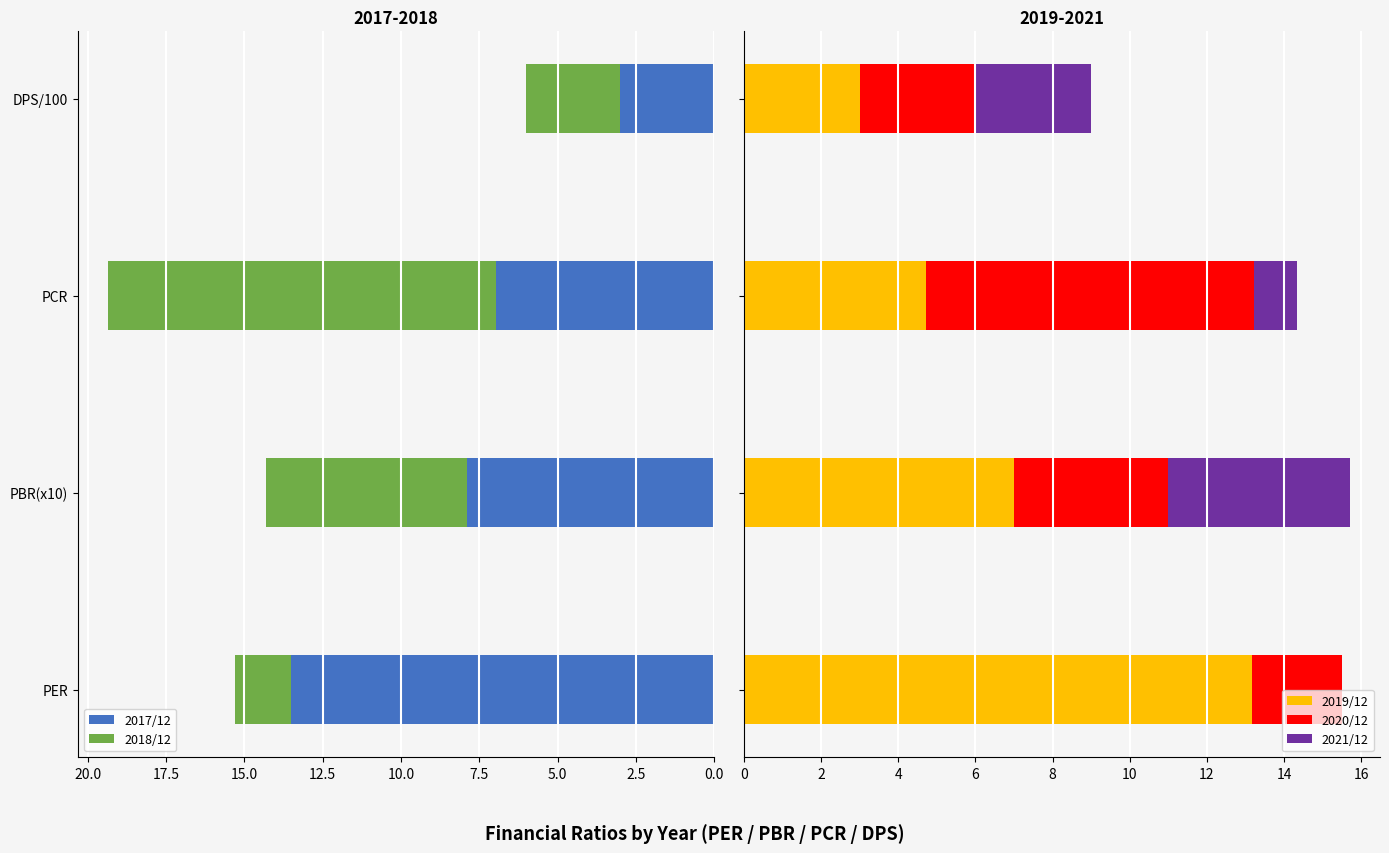

What is the sum of all 2019/12 values?

27.9